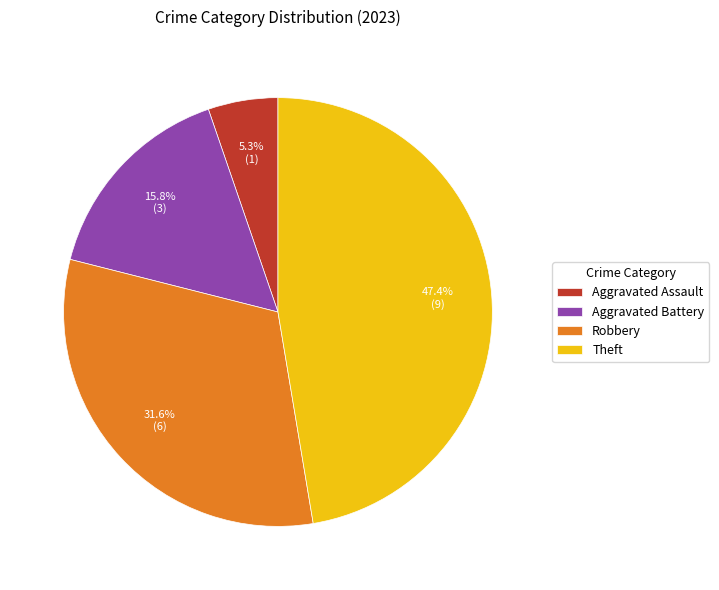

What is the largest slice in the pie chart?

Theft